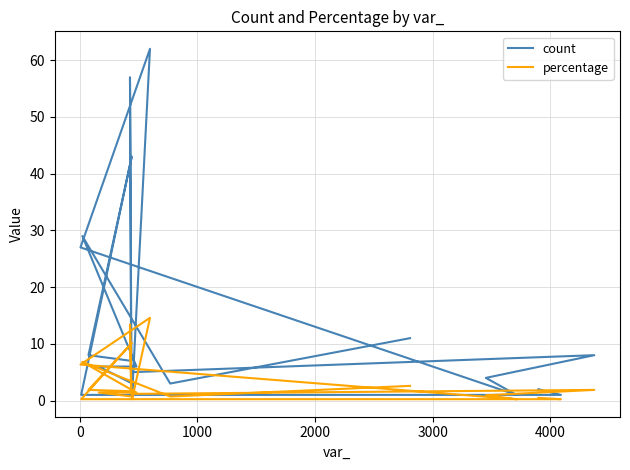

The percentage series shows 9.6 at 17. True or false?

False